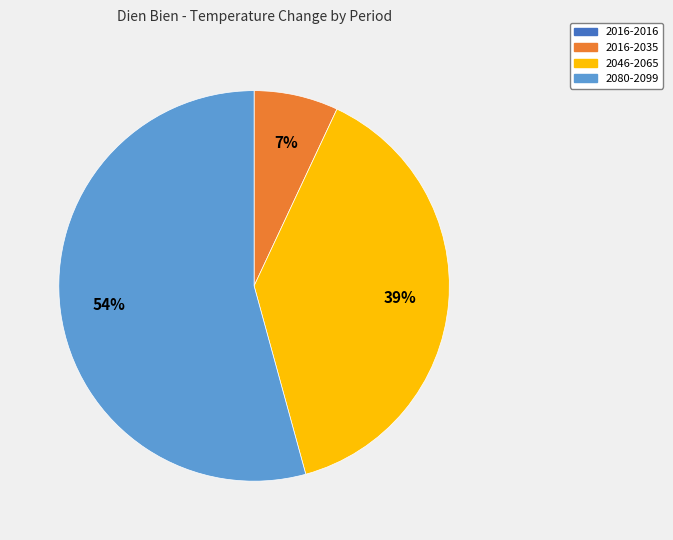

To the nearest percent, what portion does 2080-2099 represent?

54%